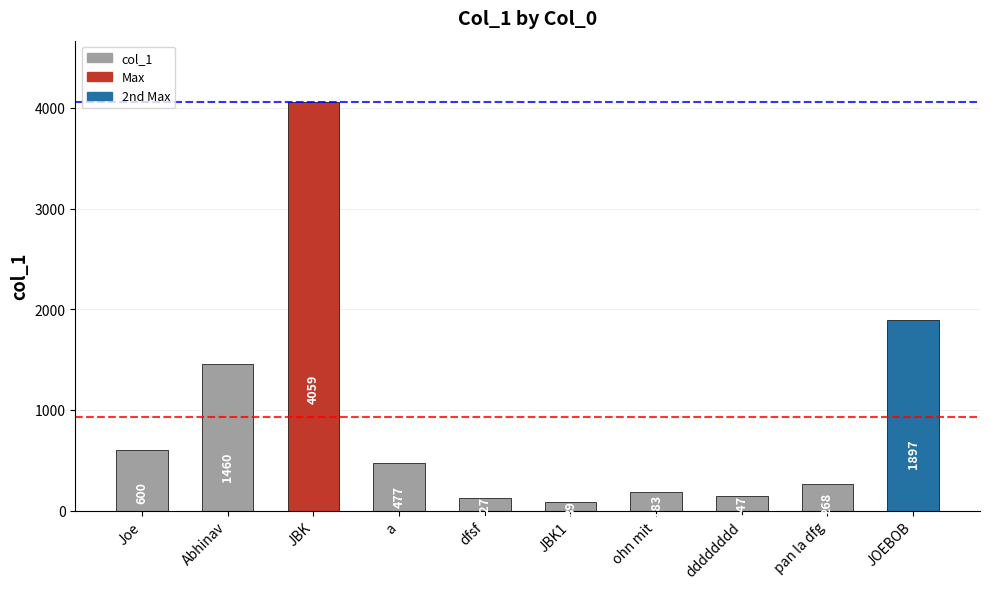

The chart shows a value of 1897 at JOEBOB. True or false?

True